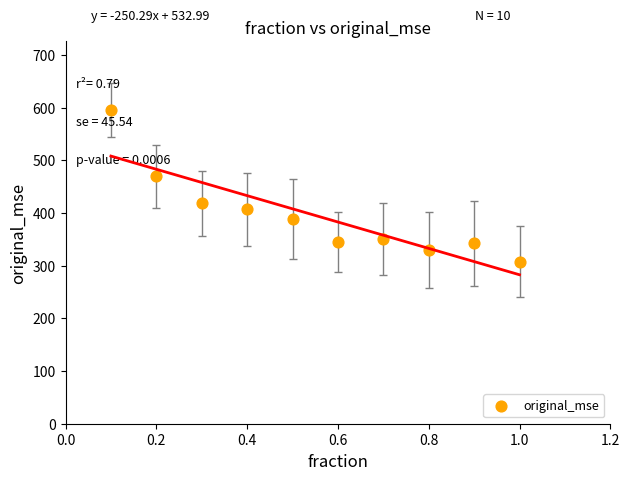

What is the average X value?

0.6